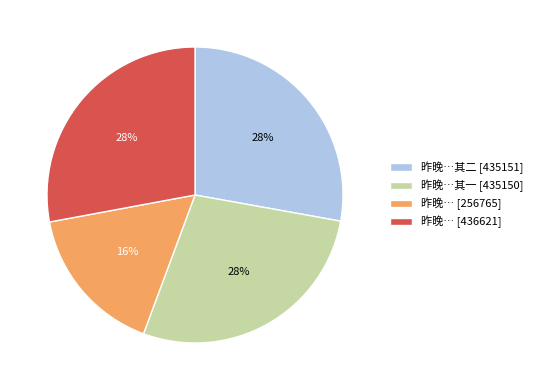

The 昨晚…其一 [435150] slice represents 28% of the pie. True or false?

True